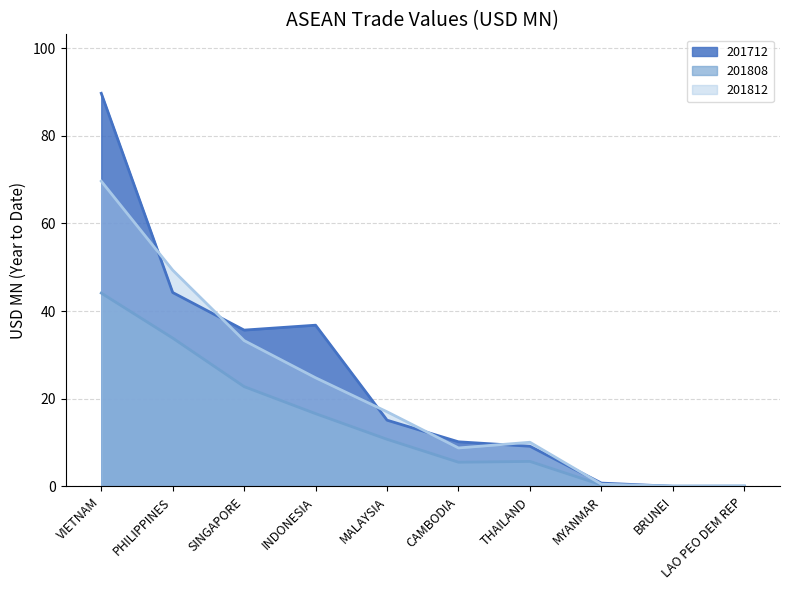

How many values in the 201812 series are below 17?

5